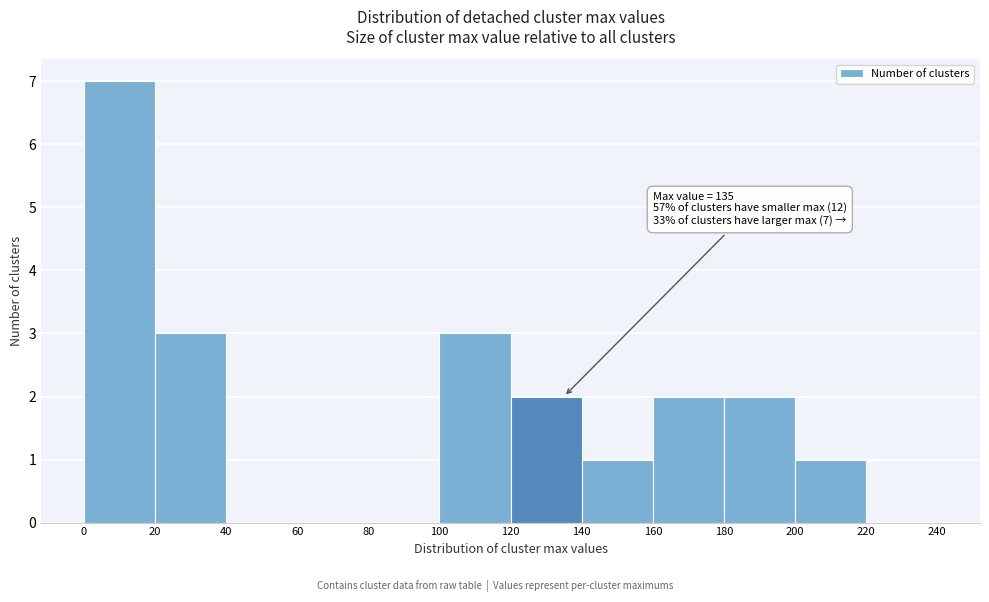

Over which range of the x-axis is the bar tallest?

0 to 20